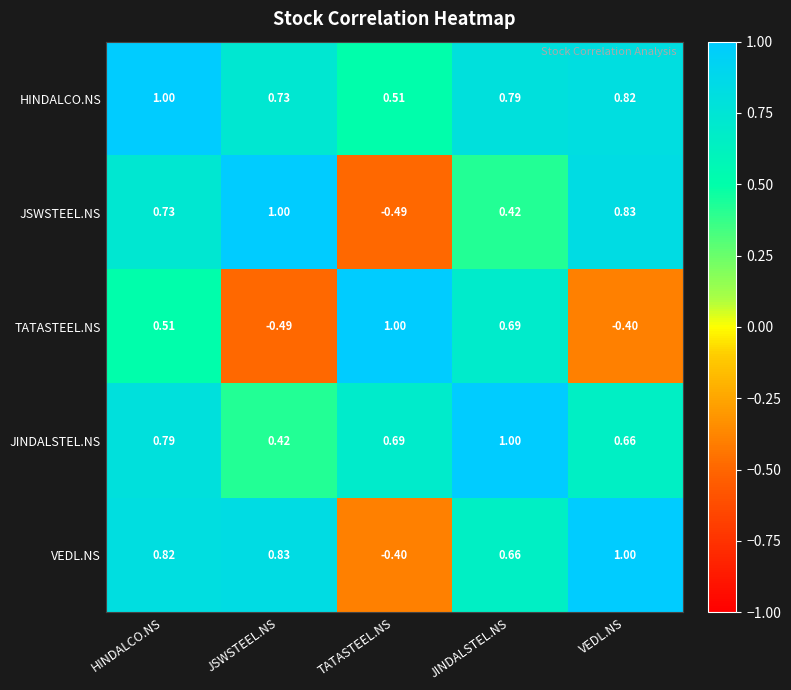

At JSWSTEEL.NS, list the series in order from largest to smallest.

JSWSTEEL.NS, VEDL.NS, HINDALCO.NS, JINDALSTEL.NS, TATASTEEL.NS